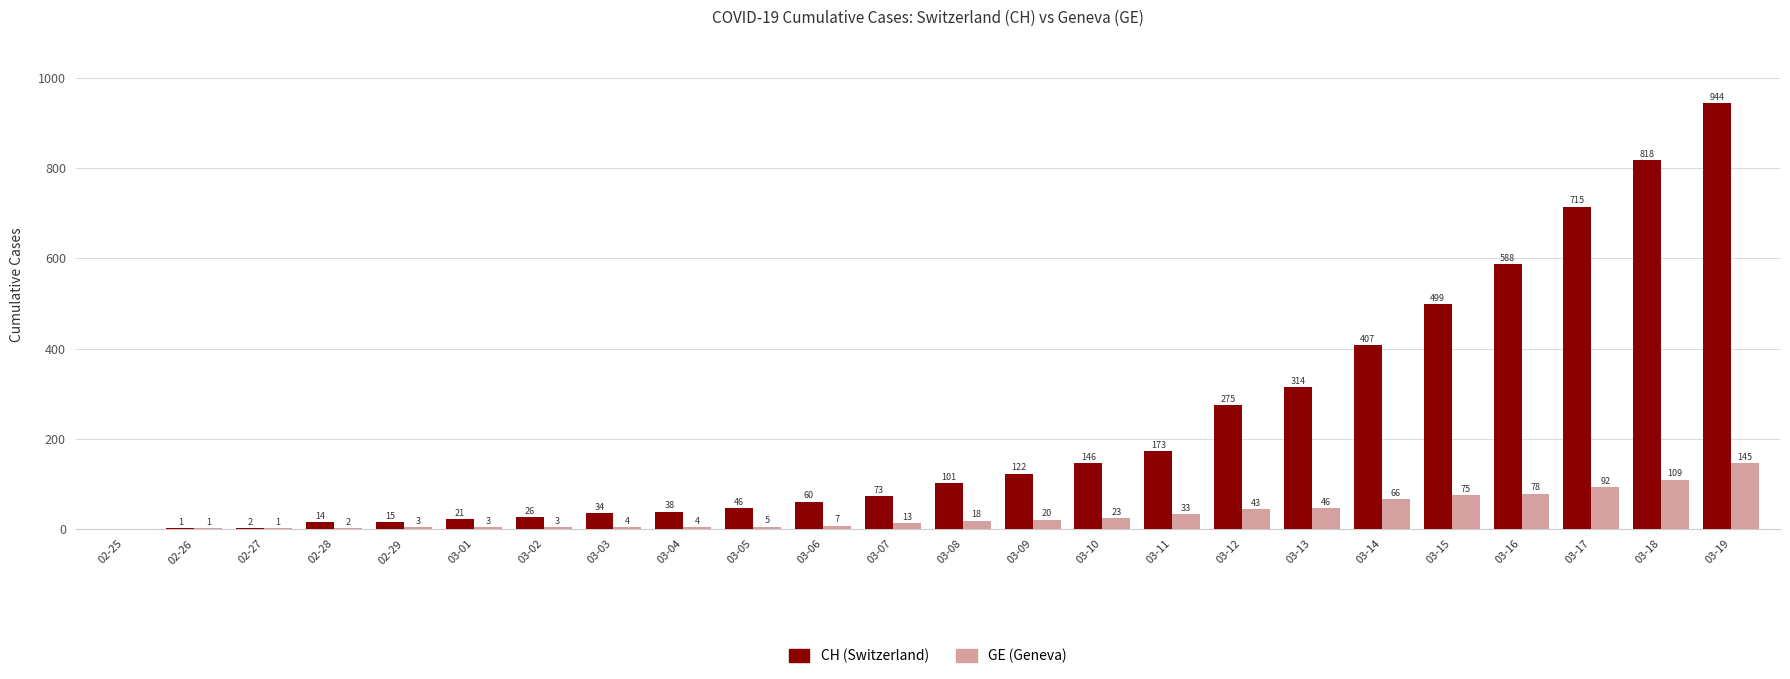

What is the total value across all series at 02-29?

18